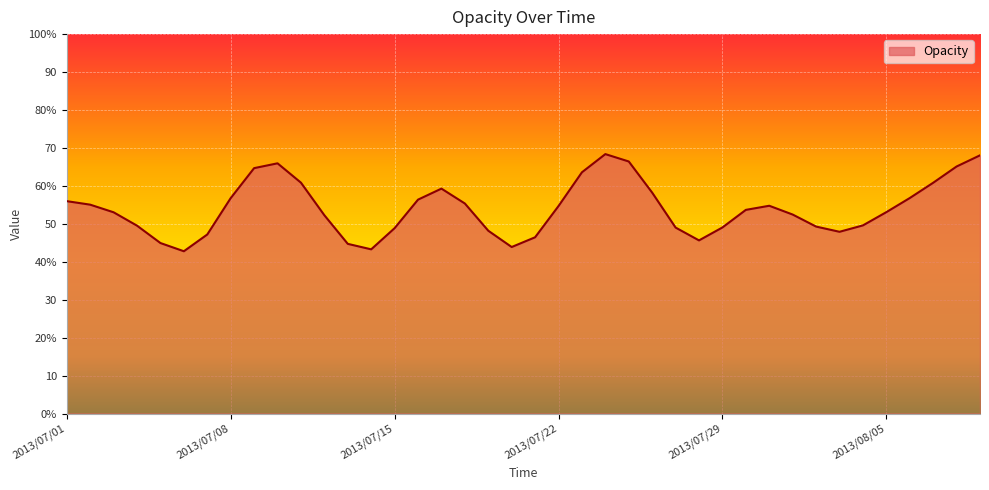

Is this an area chart (filled region under the line)?

Yes